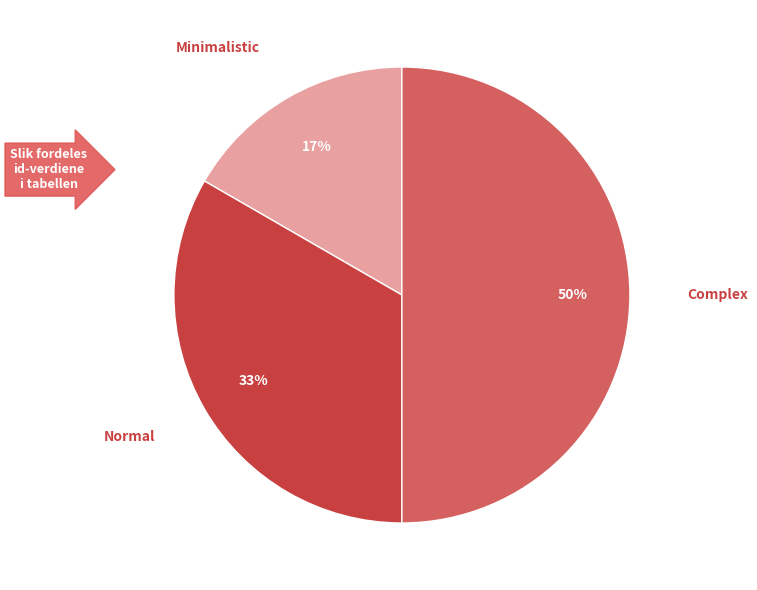

Is it true that Normal is 42% of the pie?

False